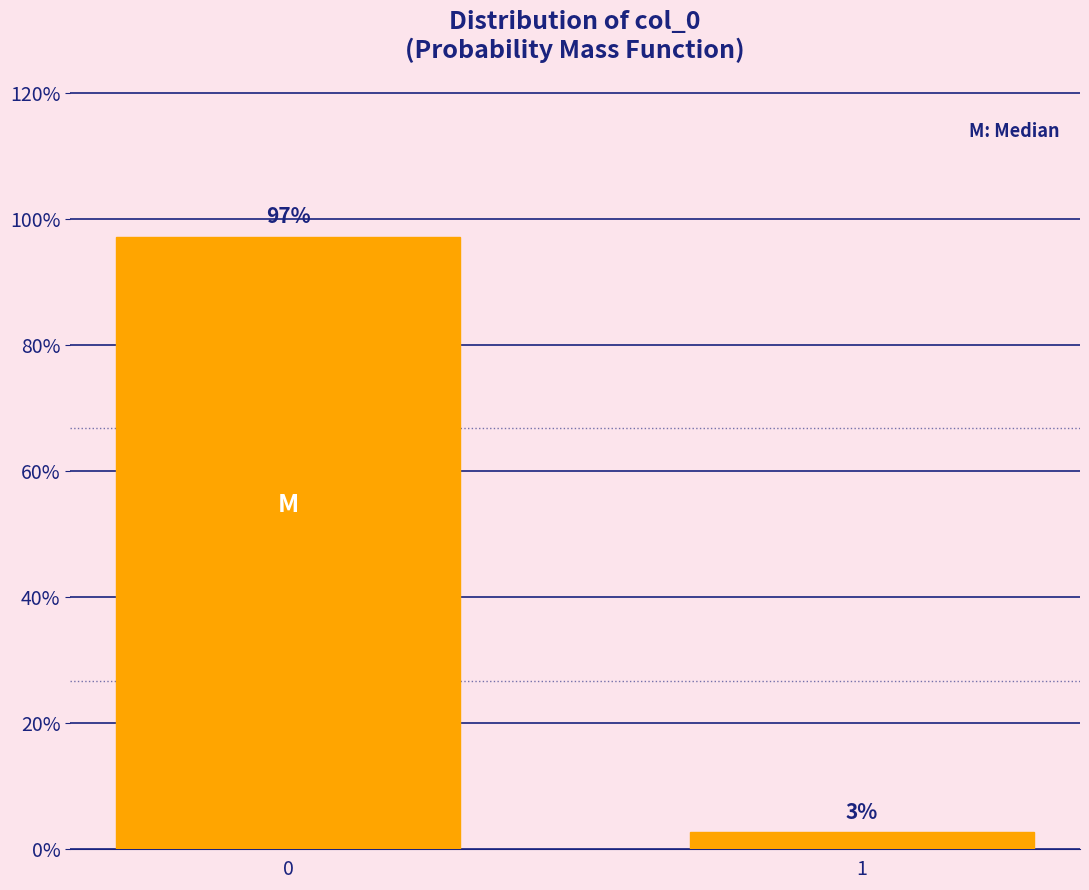

What is the average value?

50.0